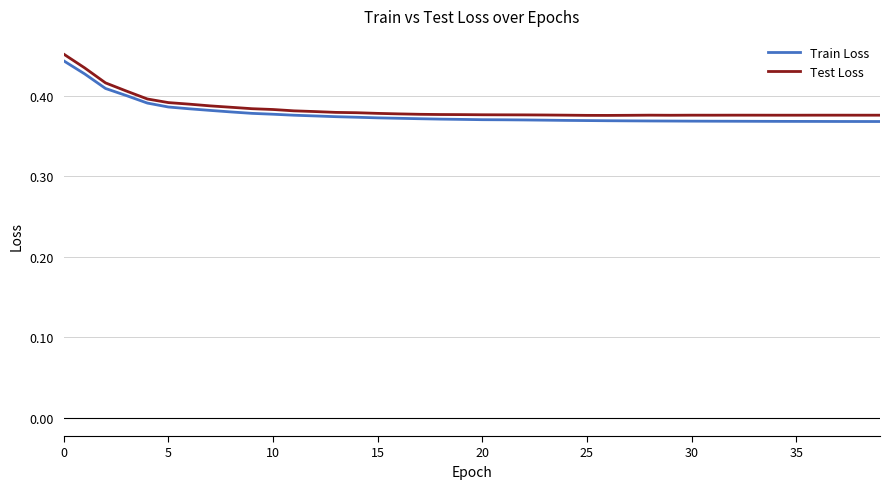

True or false: Train Loss and Test Loss cross at least once.

False